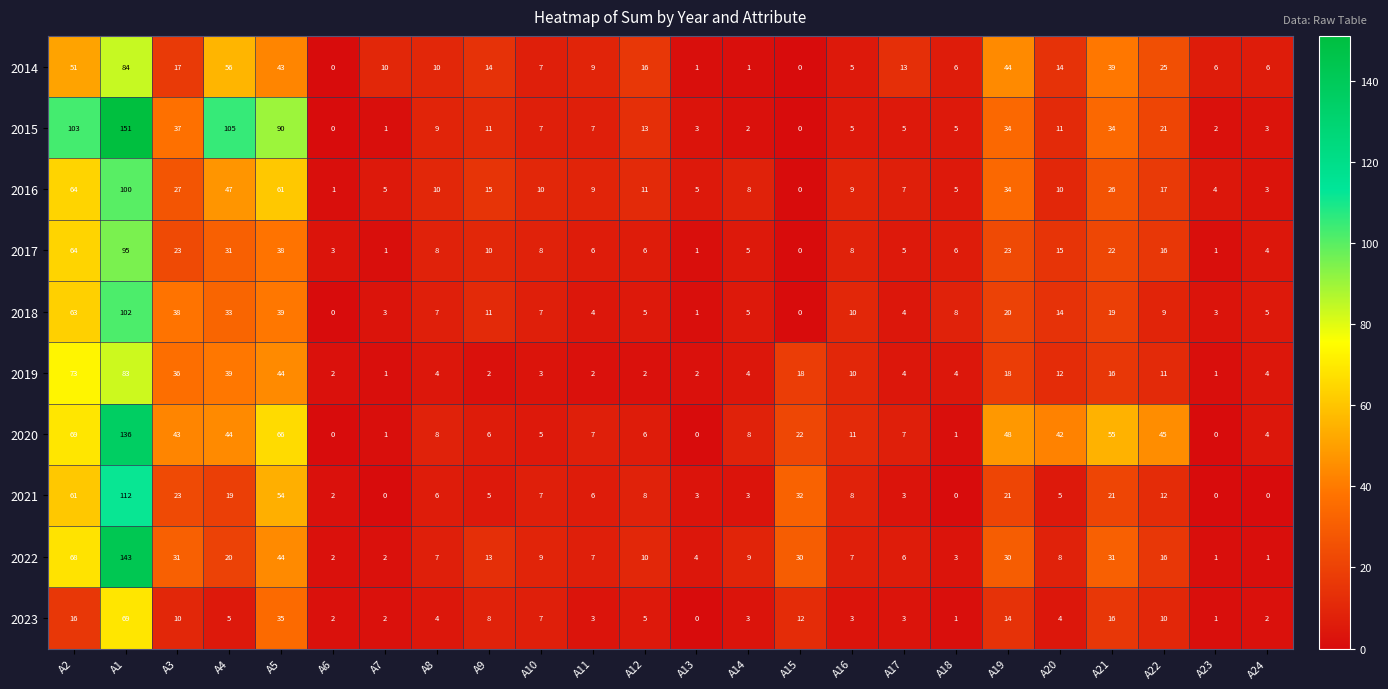

At which category is the sum across all series the highest?

A1